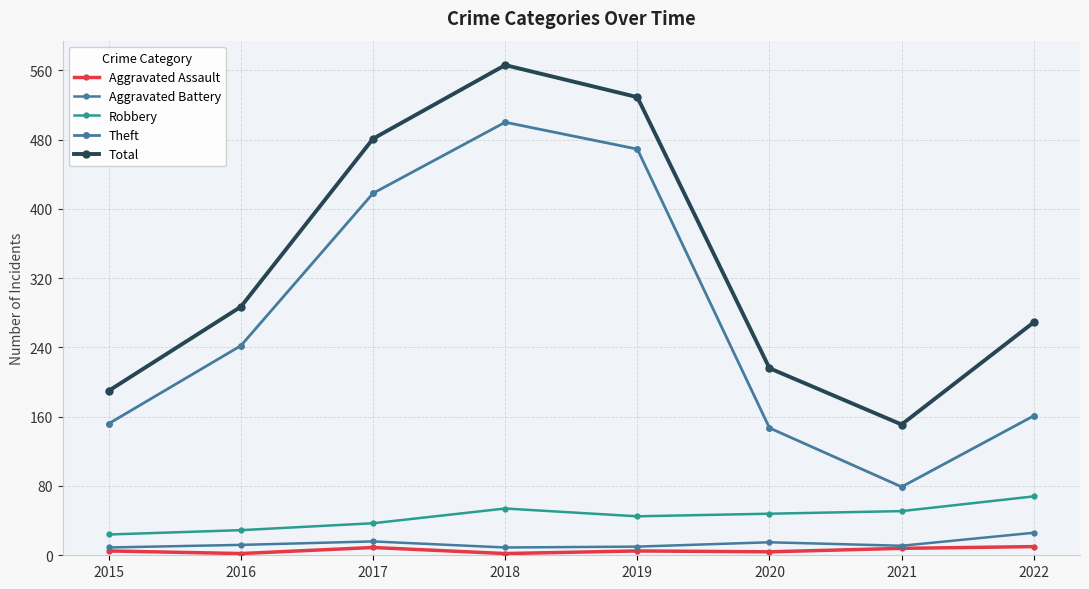

True or false: Robbery has more than 0 points higher than both neighbors.

True